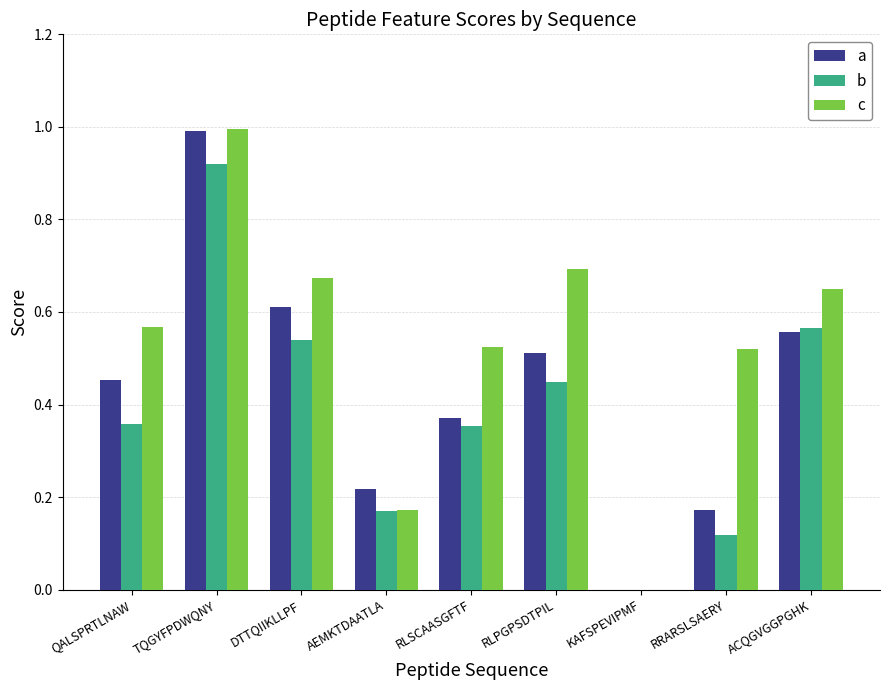

Which series changed the most between AEMKTDAATLA and ACQGVGGPGHK?

c